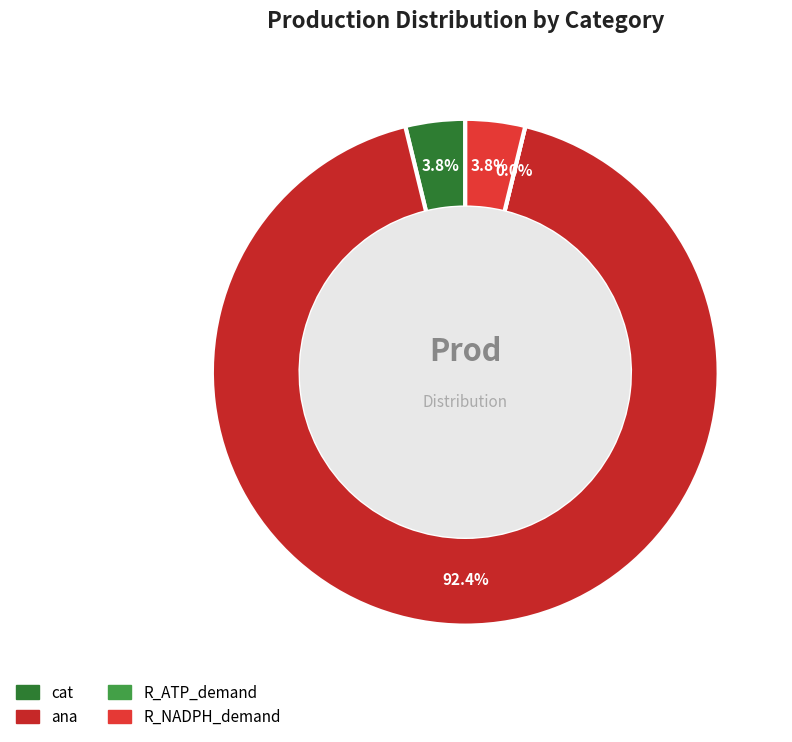

Which category has the biggest portion of the pie?

ana